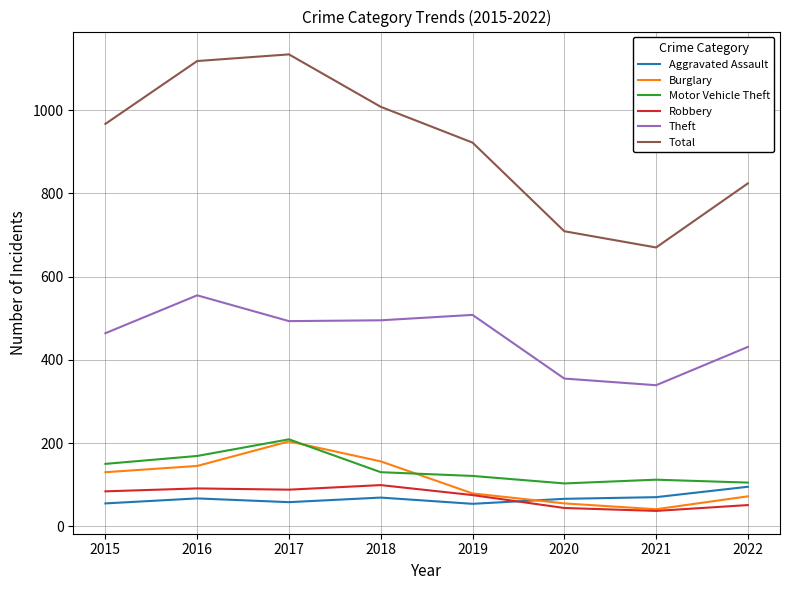

Which series has the widest spread of values?

Total